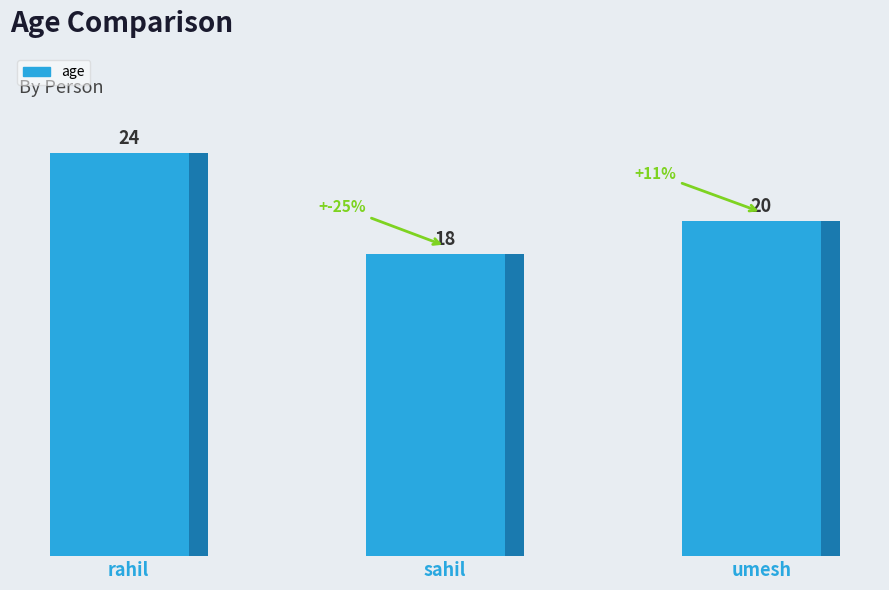

What is the change in value from rahil to umesh?

-4